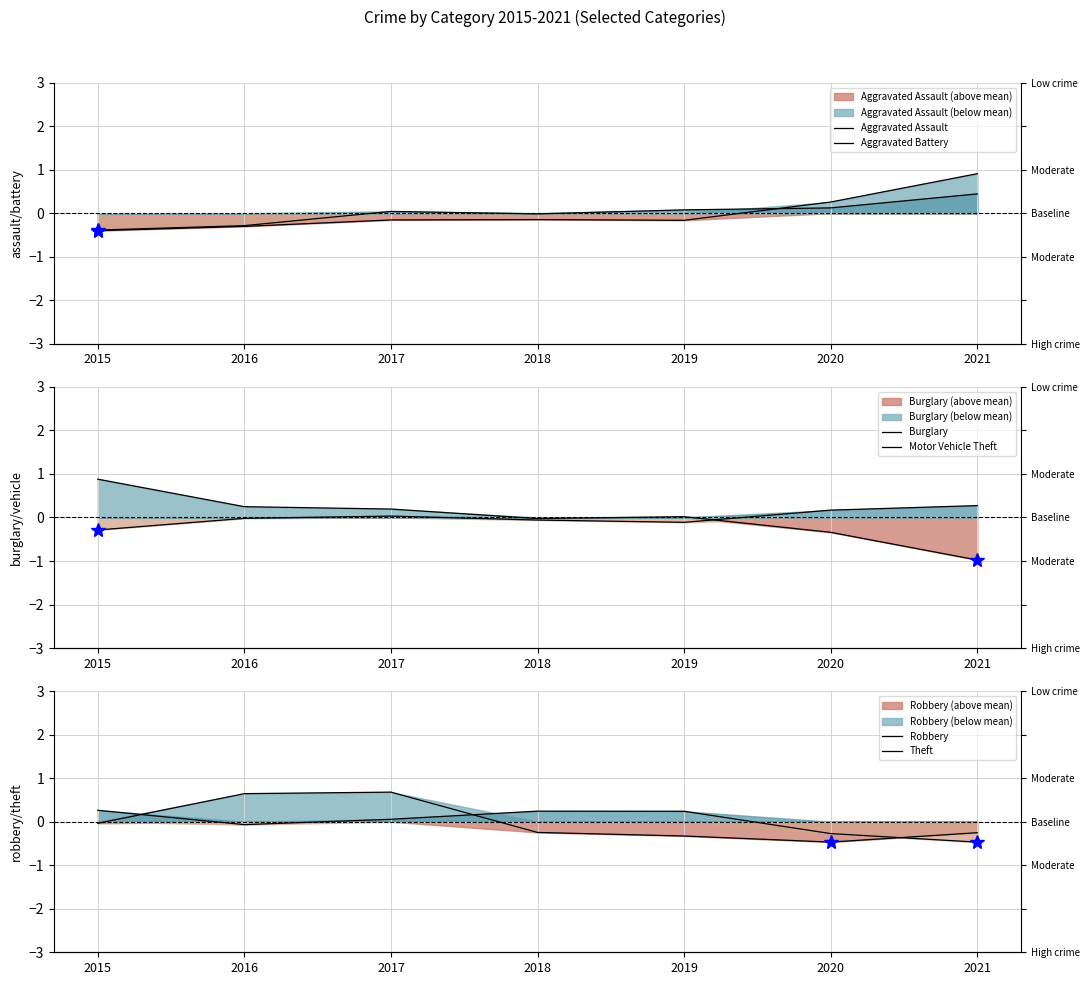

What is the value of the Motor Vehicle Theft point at the 6th from the left?

0.2